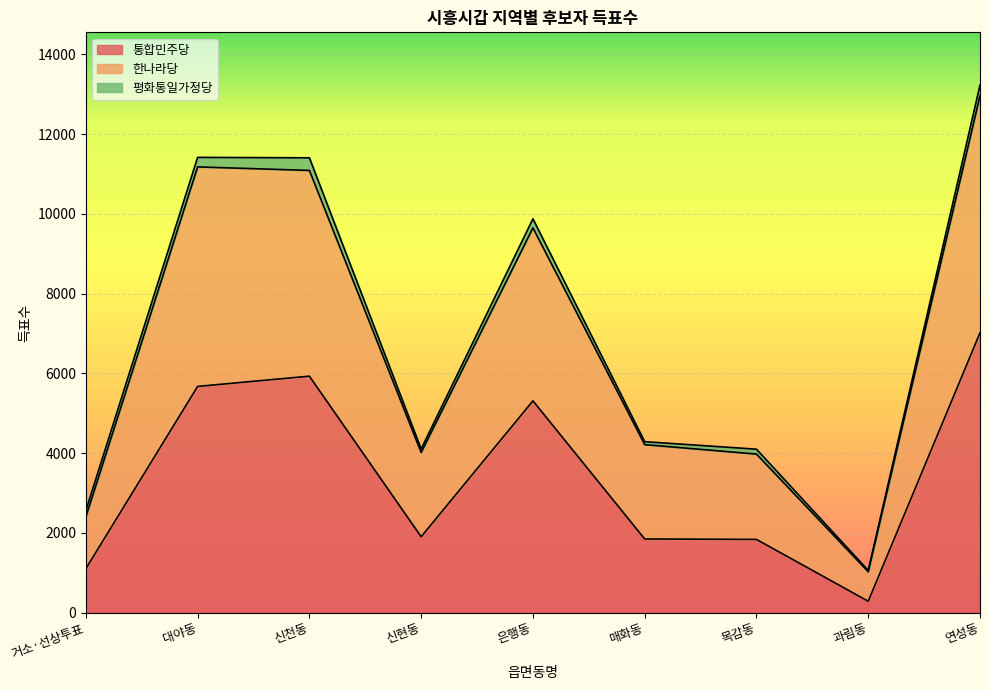

What is the difference between the maximum and minimum values in the 통합민주당 series?

6733